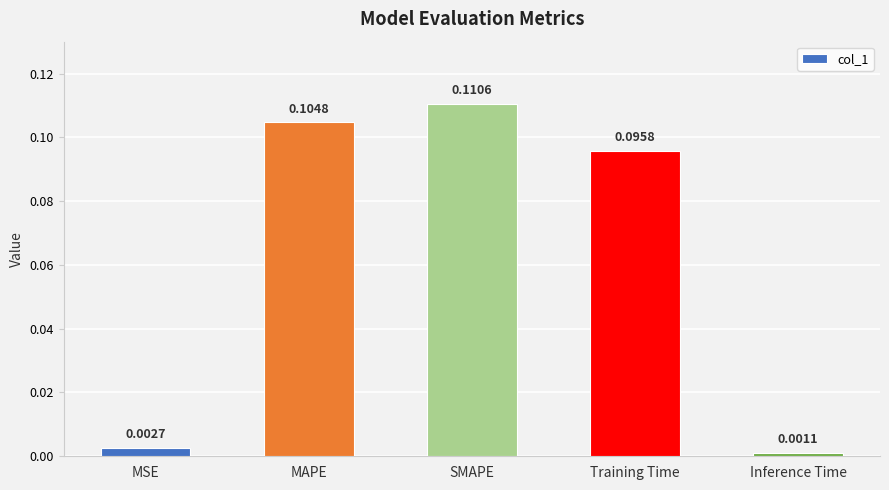

What is the sum of all values?

0.3